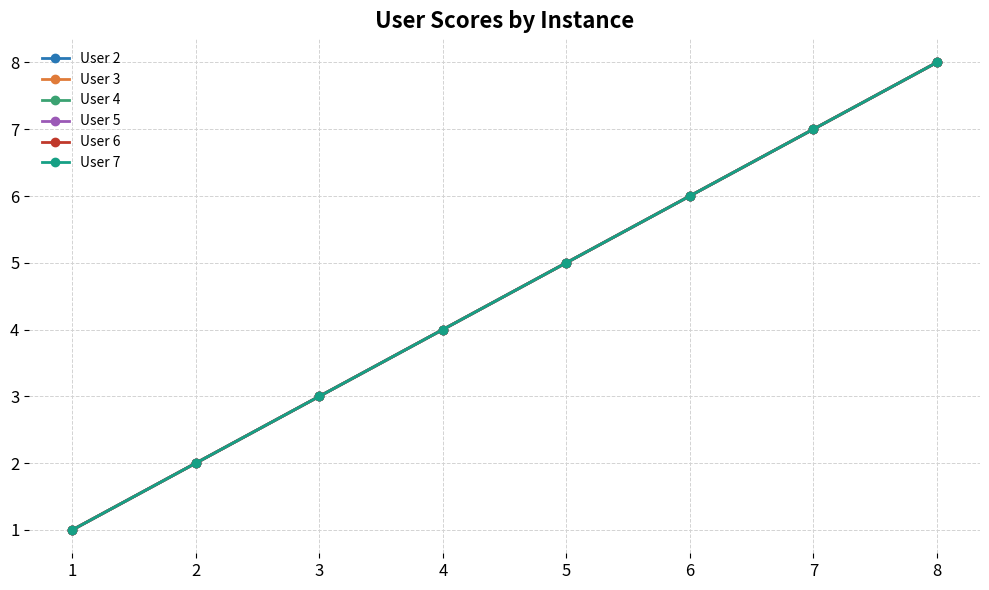

Between 1 and 5, which is larger?

5